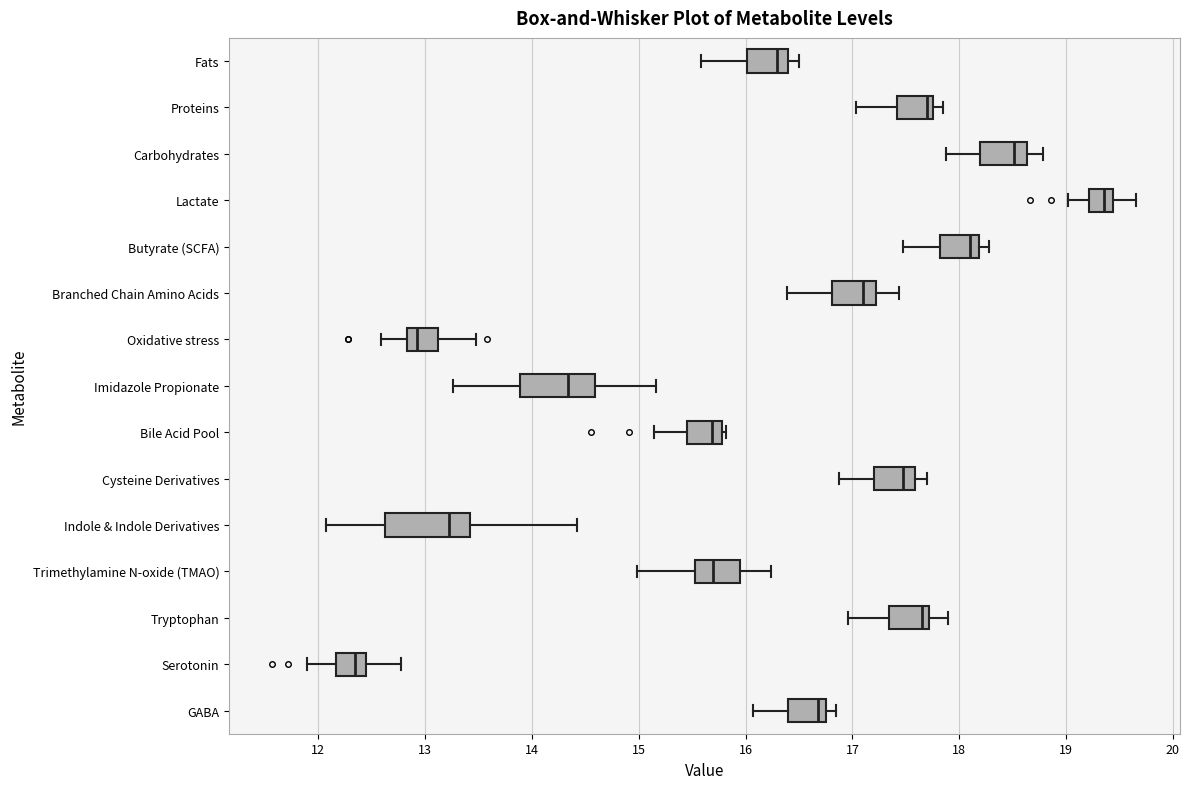

Reading bottom to top, read every box against the x-axis: the position of its median line, the range the box covers, and the ends of its whiskers. The values are not printed on the chart, so give them approximately, as read against the axis.

GABA: median 16.7, box 16.4 to 16.8, whiskers 16.1 to 16.8 (just right of the box's right edge)
Serotonin: median 12.3, box 12.2 to 12.4, whiskers 11.9 to 12.8
Tryptophan: median 17.7 (just left of the box's right edge), box 17.3 to 17.7, whiskers 17.0 to 17.9
Trimethylamine N-oxide (TMAO): median 15.7, box 15.5 to 15.9, whiskers 15.0 to 16.2
Indole & Indole Derivatives: median 13.2, box 12.6 to 13.4, whiskers 12.1 to 14.4
Cysteine Derivatives: median 17.5, box 17.2 to 17.6, whiskers 16.9 to 17.7
Bile Acid Pool: median 15.7, box 15.5 to 15.8, whiskers 15.1 to 15.8 (just right of the box's right edge)
Imidazole Propionate: median 14.3, box 13.9 to 14.6, whiskers 13.3 to 15.2
Oxidative stress: median 12.9, box 12.8 to 13.1, whiskers 12.6 to 13.5
Branched Chain Amino Acids: median 17.1, box 16.8 to 17.2, whiskers 16.4 to 17.4
Butyrate (SCFA): median 18.1, box 17.8 to 18.2, whiskers 17.5 to 18.3
Lactate: median 19.4 (inside the box), box 19.2 to 19.4, whiskers 19.0 to 19.7
Carbohydrates: median 18.5, box 18.2 to 18.6, whiskers 17.9 to 18.8
Proteins: median 17.7, box 17.4 to 17.8, whiskers 17.0 to 17.8 (just right of the box's right edge)
Fats: median 16.3, box 16.0 to 16.4, whiskers 15.6 to 16.5